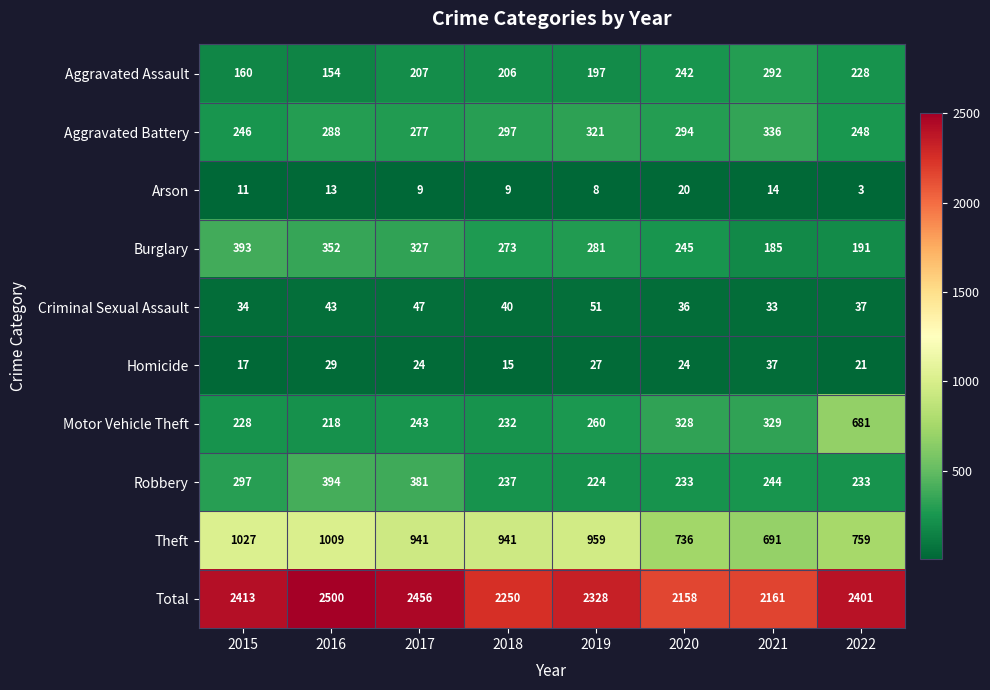

List the labels in order of Aggravated Assault value, smallest first.

2016, 2015, 2019, 2018, 2017, 2022, 2020, 2021